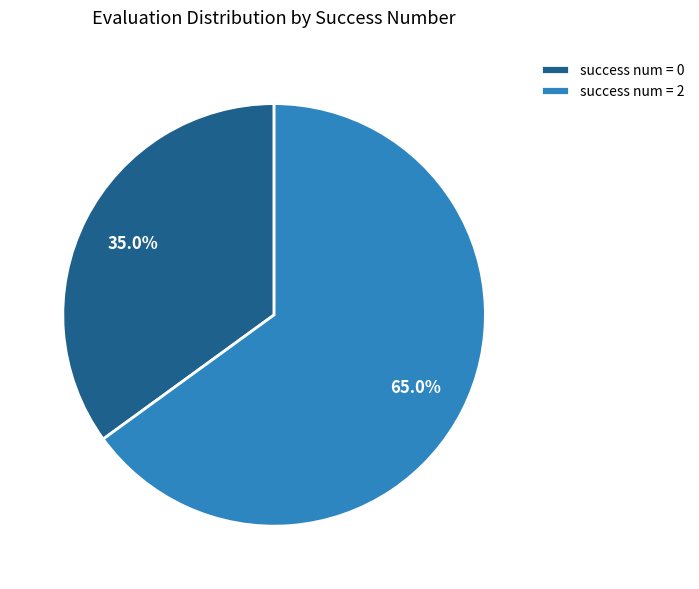

Is the sum of success num = 2 and success num = 0 greater than half?

Yes